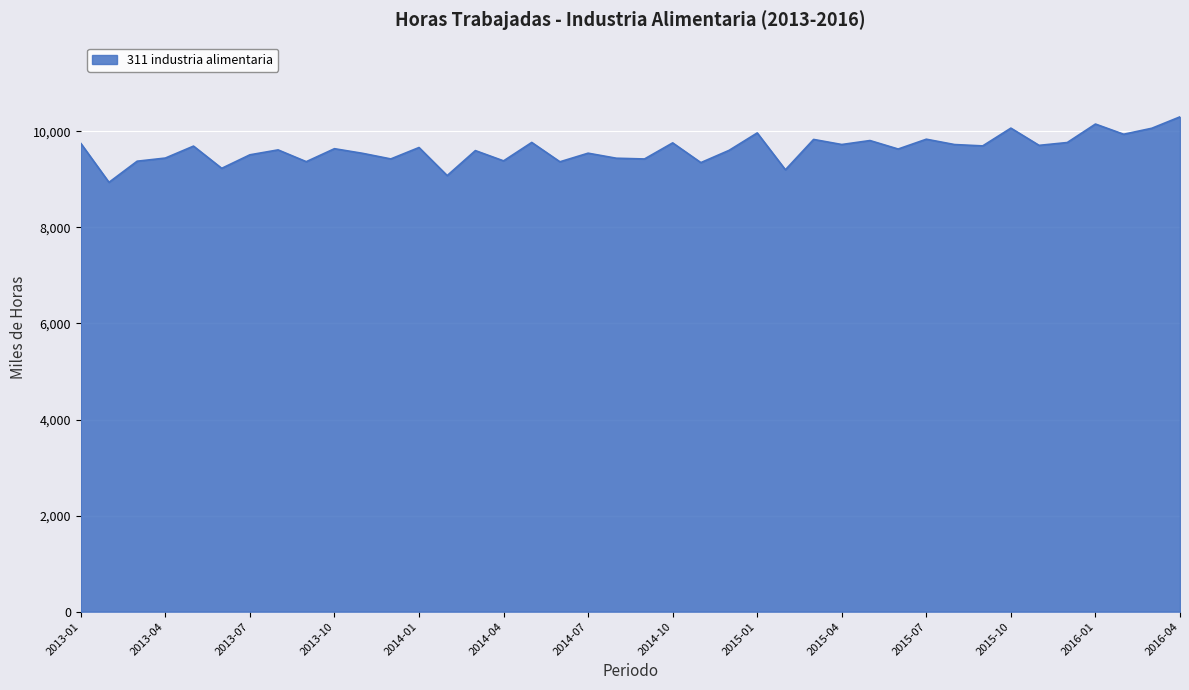

What is the smallest value displayed?

8939.0